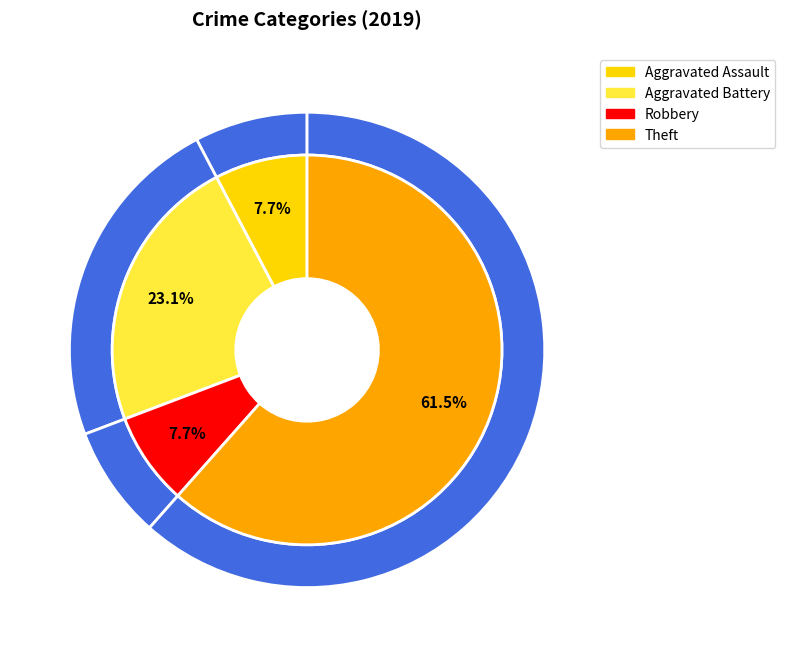

To the nearest percent, what portion does Robbery represent?

8%